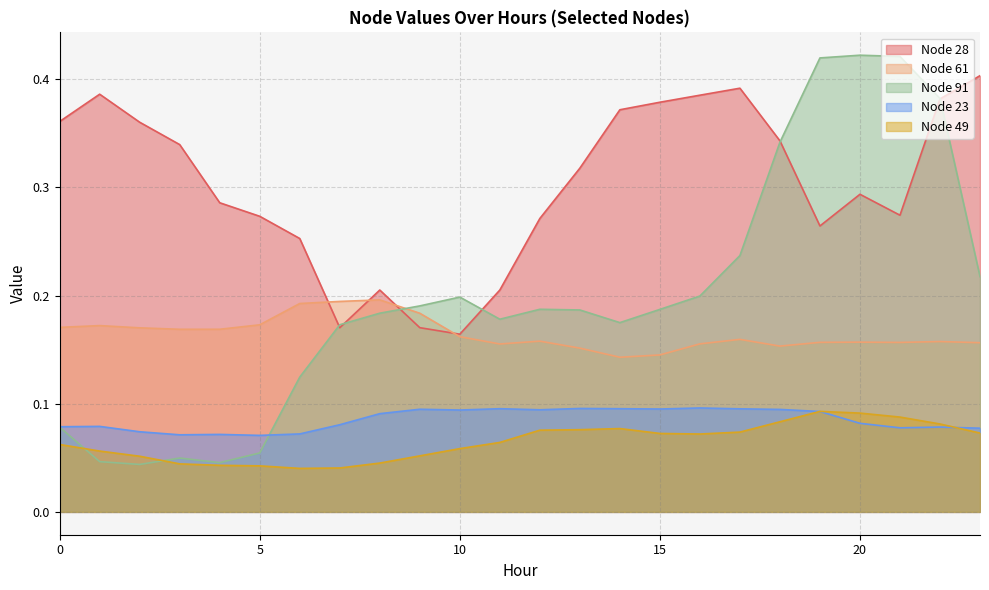

What is the value of the Node 61 point at the 22nd from the left?

0.2